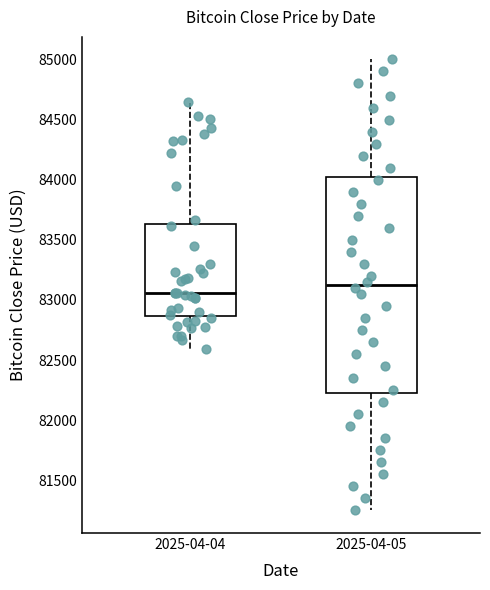

Reading left to right, read every box against the y-axis: the position of its median line, the range the box covers, and the ends of its whiskers. The values are not printed on the chart, so give them approximately, as read against the axis.

2025-04-04: median 83050, box 82850 to 83650, whiskers 82600 to 84650
2025-04-05: median 83150, box 82250 to 84050, whiskers 81250 to 85000